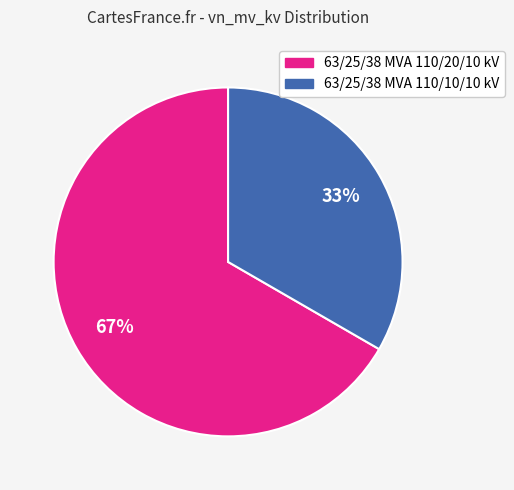

Rank the categories by value from highest to lowest.

63/25/38 MVA 110/20/10 kV, 63/25/38 MVA 110/10/10 kV